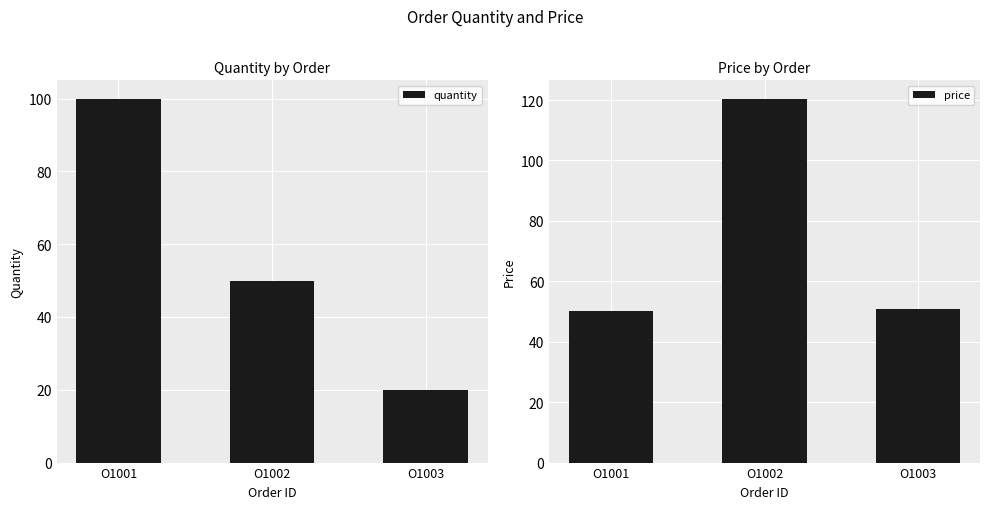

Which series has the largest total across all categories?

price